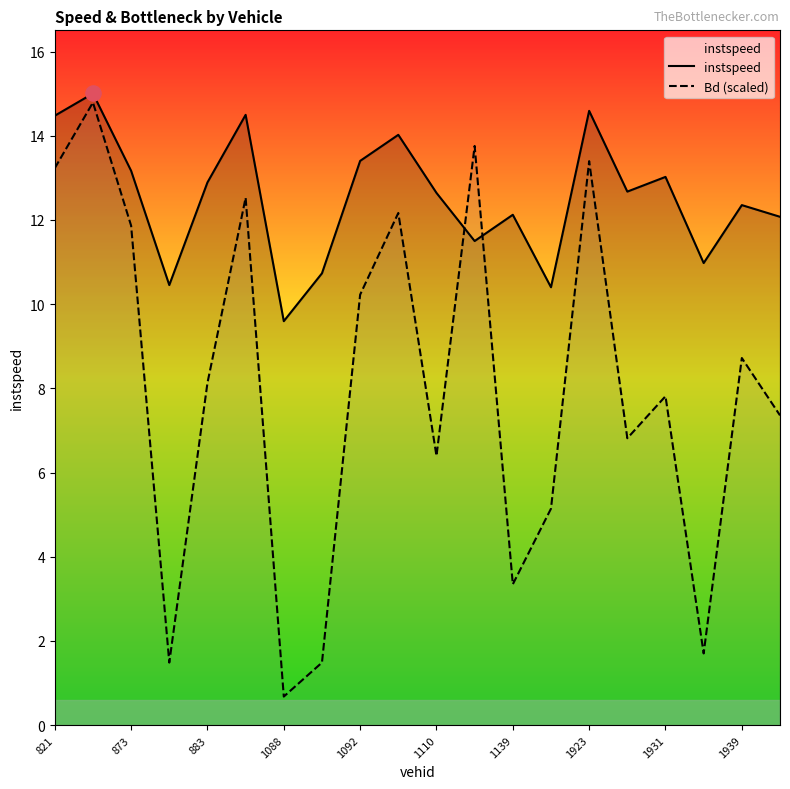

At how many categories does at least one series exceed 9?

20